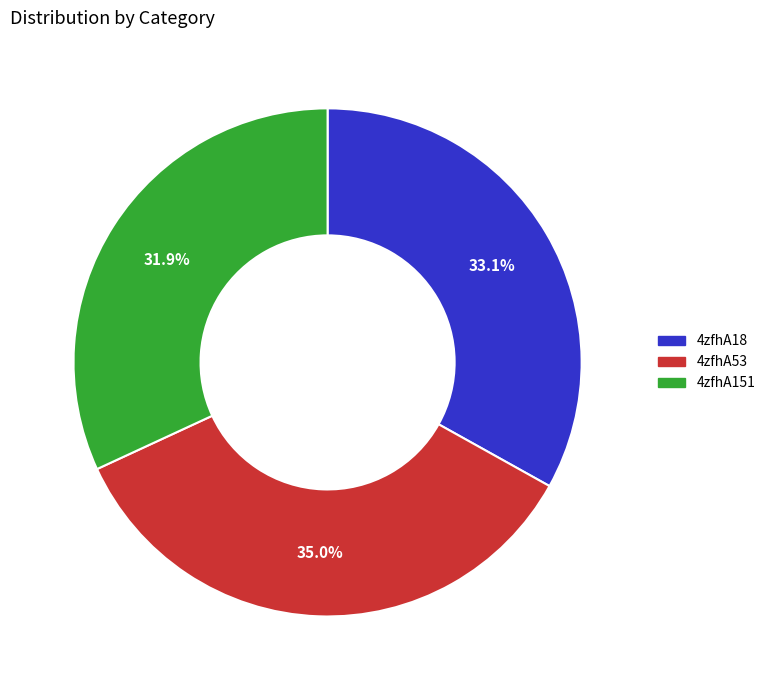

To the nearest percent, what is the average slice percentage?

33%